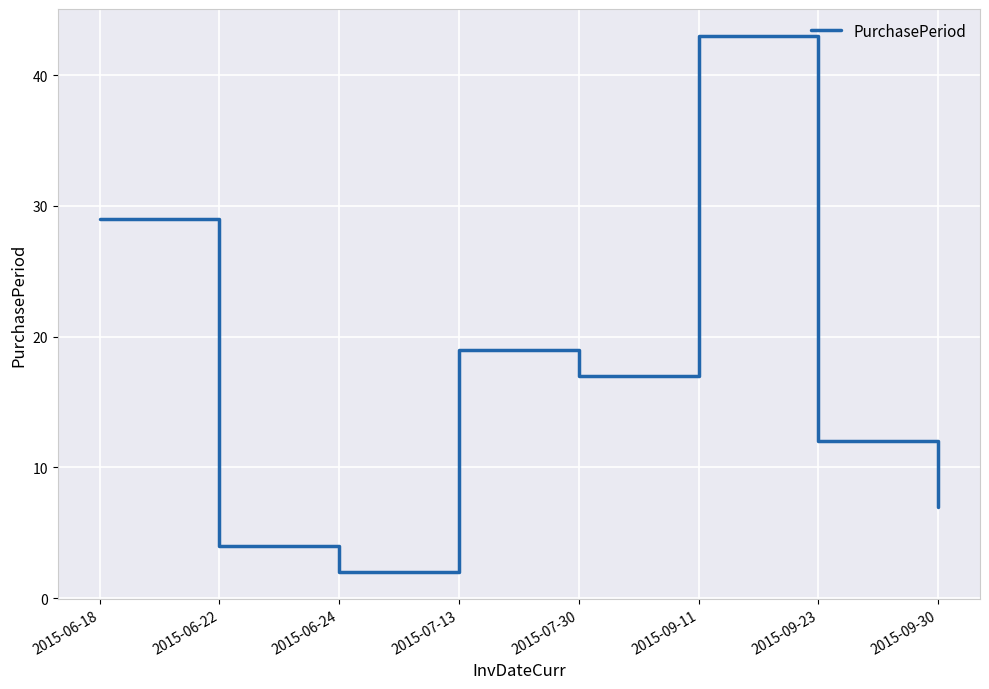

The chart shows a value of 7 at 2015-06-22. True or false?

False